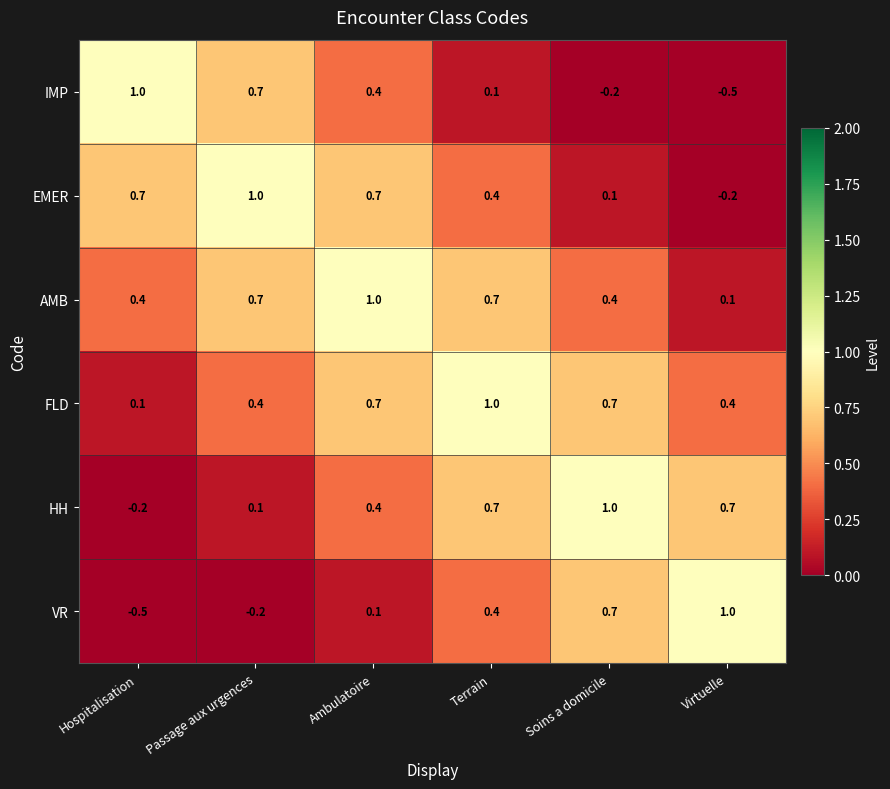

What is the minimum value shown in the chart?

-0.5